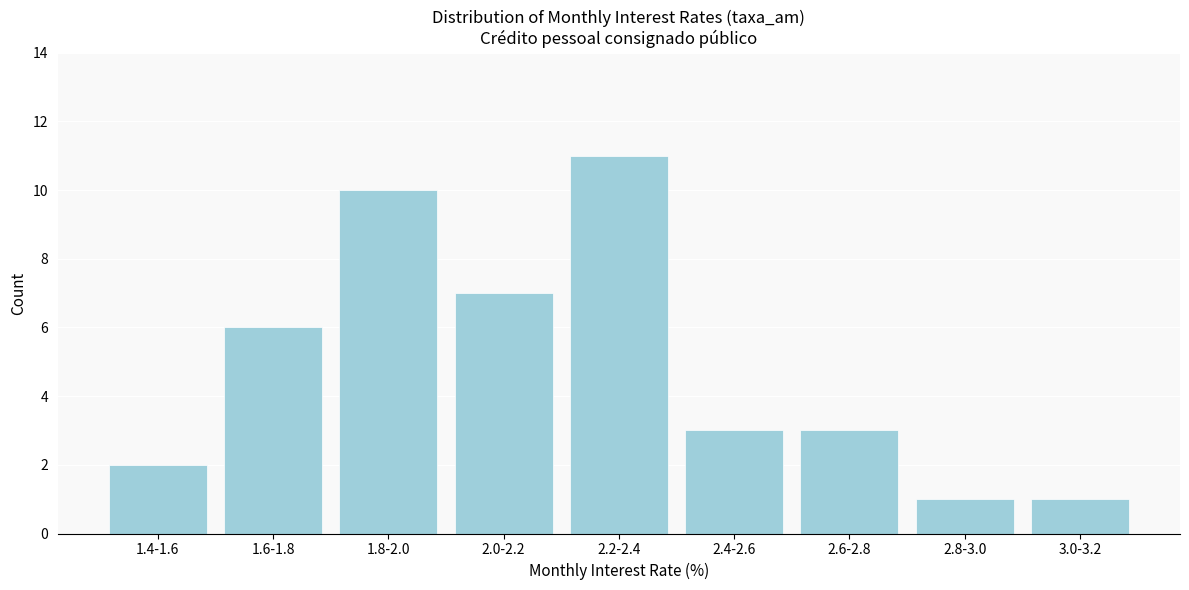

Reading left to right, extract all data points from this chart.

1.4-1.6=2	1.6-1.8=6	1.8-2.0=10	2.0-2.2=7	2.2-2.4=11	2.4-2.6=3	2.6-2.8=3	2.8-3.0=1	3.0-3.2=1